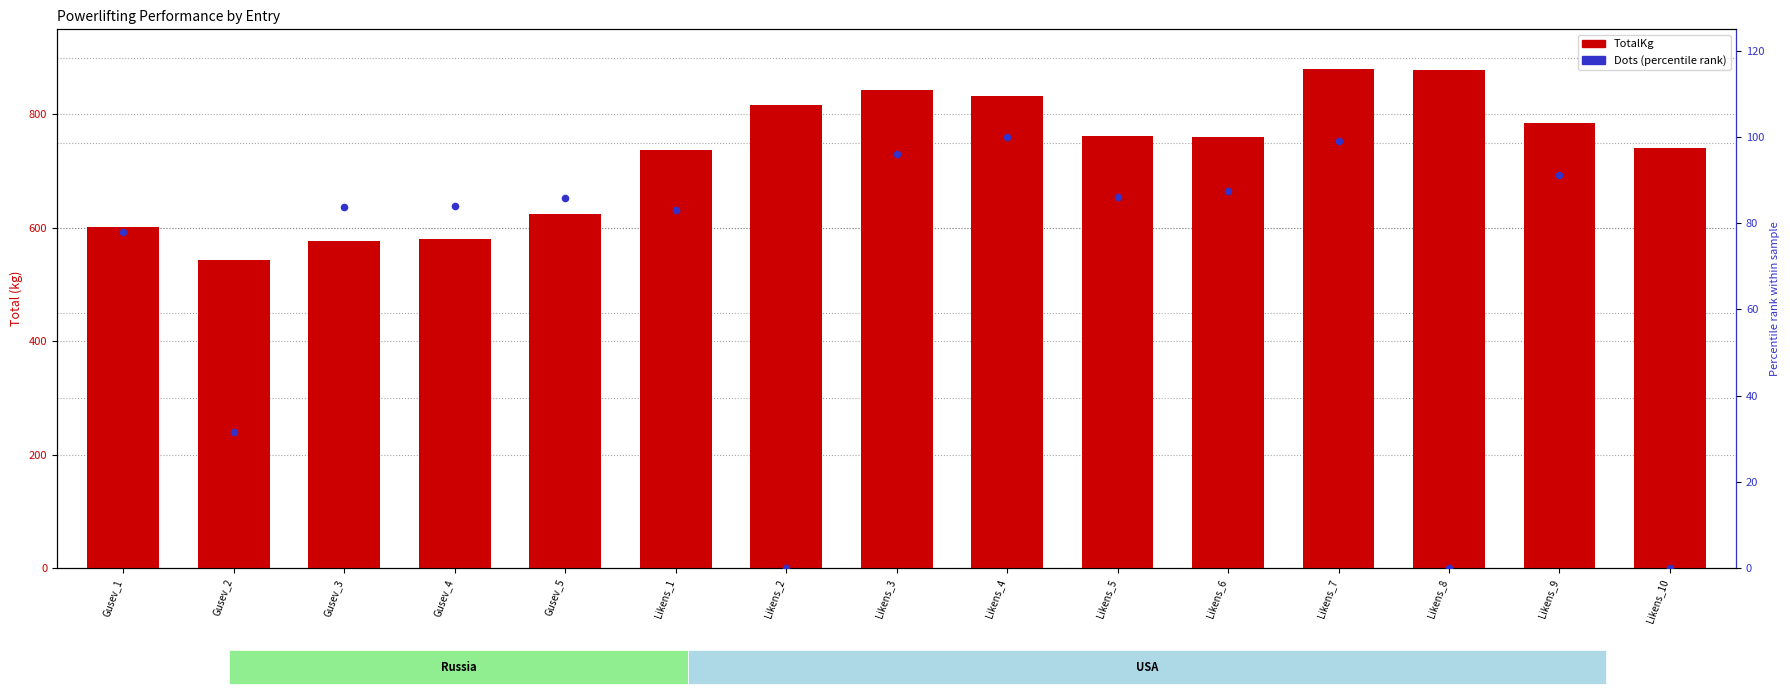

Which series contains the lowest Y value?

Dots (percentile)